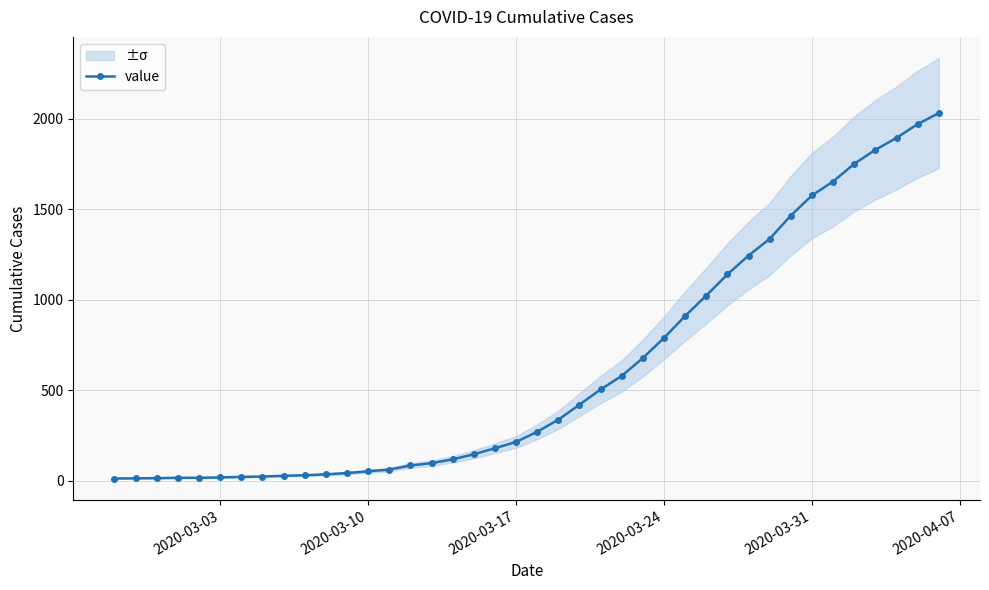

How many data points in value are less than 271?

20